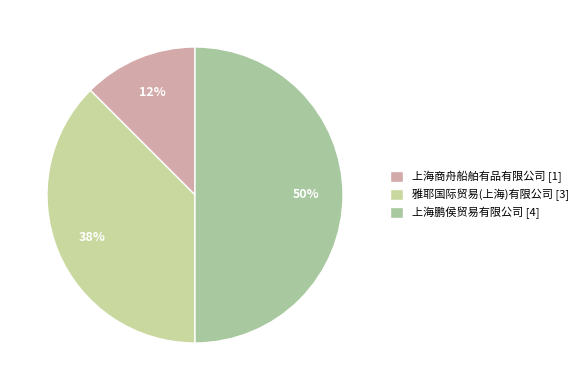

To the nearest percent, what is the difference between the 上海商舟船舶有品有限公司 and 上海鹏侯贸易有限公司 slice percentages?

38%